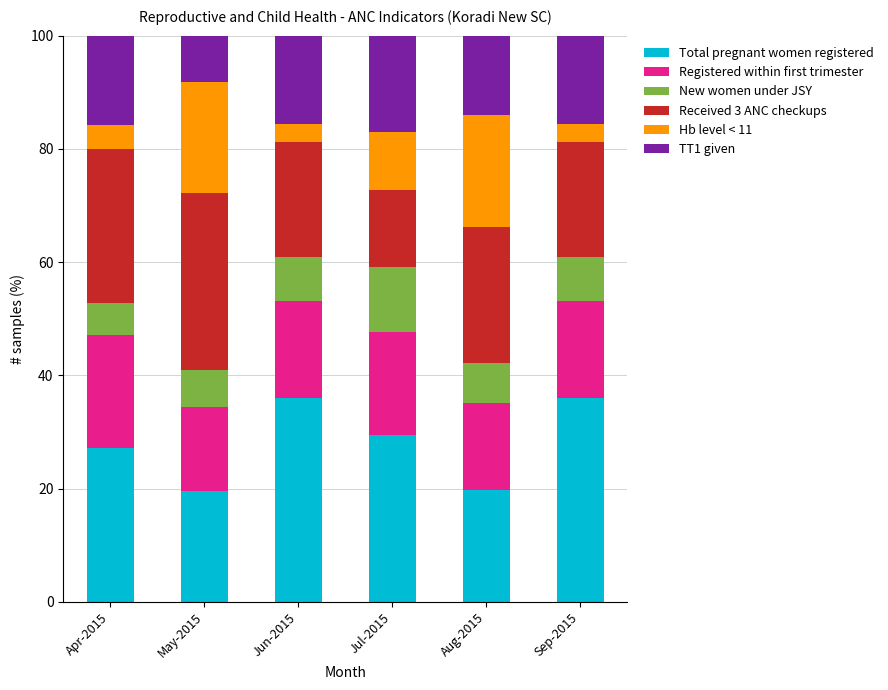

What is the difference between the Total pregnant women registered values at Jun-2015 and Apr-2015?

8.8